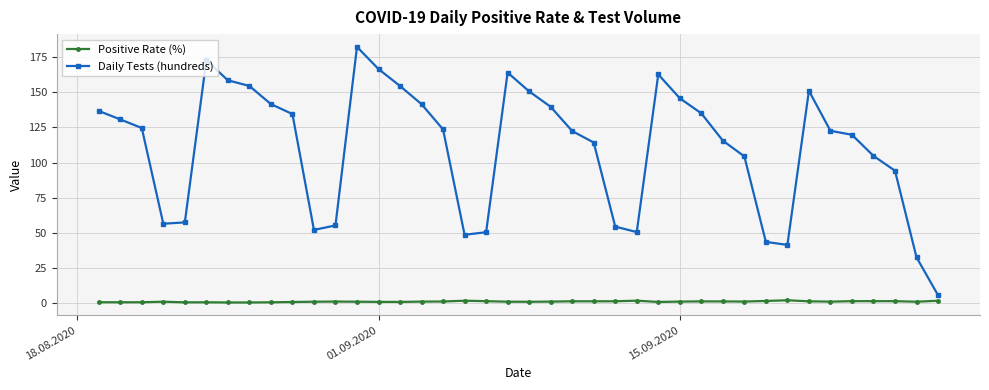

How many series are shown in this chart?

2